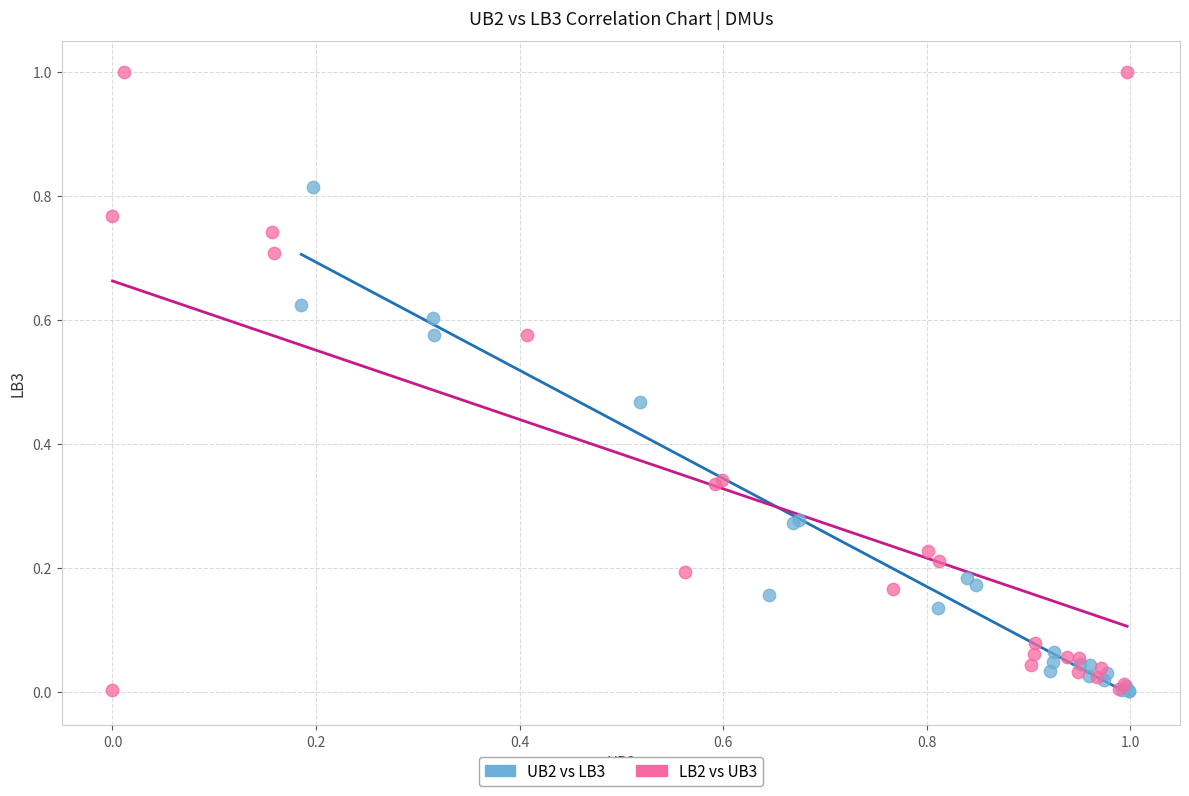

Which series has the widest spread of Y values?

LB2 vs UB3